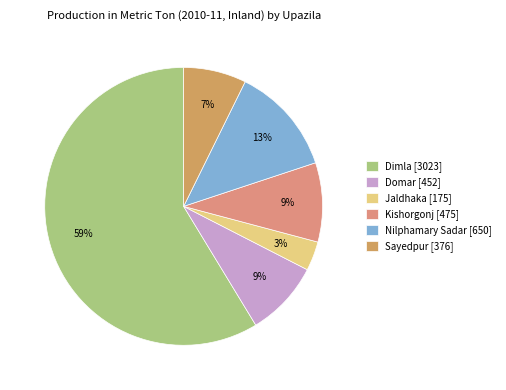

Which category has the smallest portion of the pie?

Jaldhaka